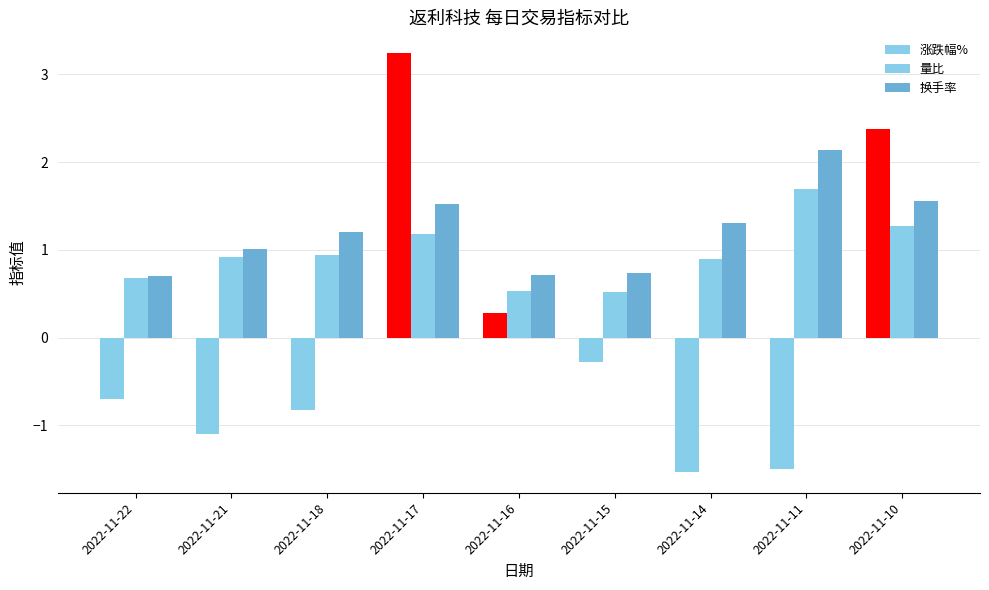

Rank the series at 2022-11-22 from highest to lowest value.

换手率, 量比, 涨跌幅%